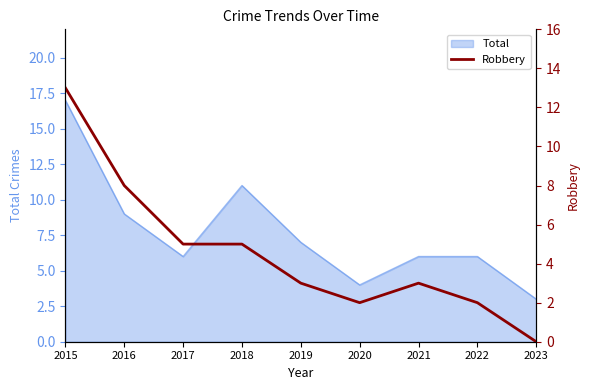

What is the maximum value shown in the chart?

13